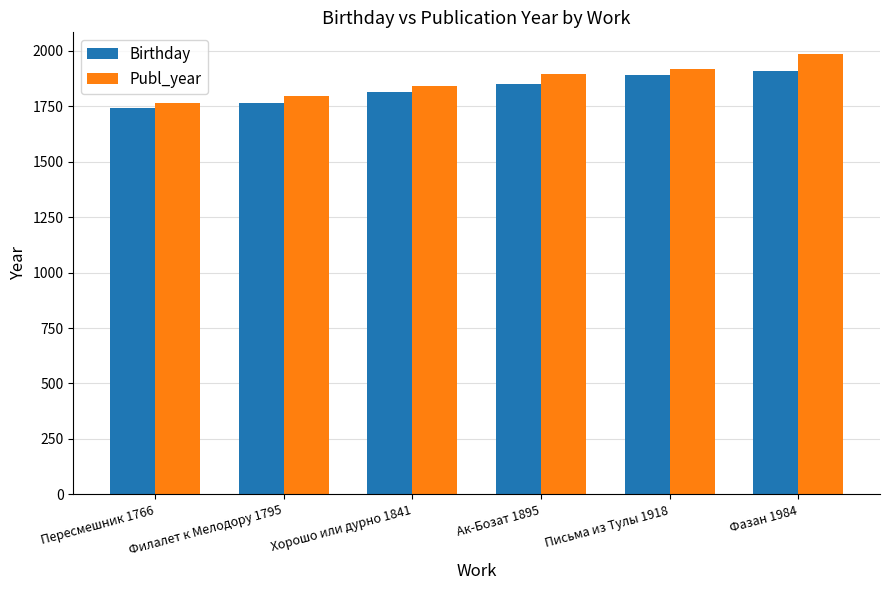

How many distinct data groups are displayed?

2